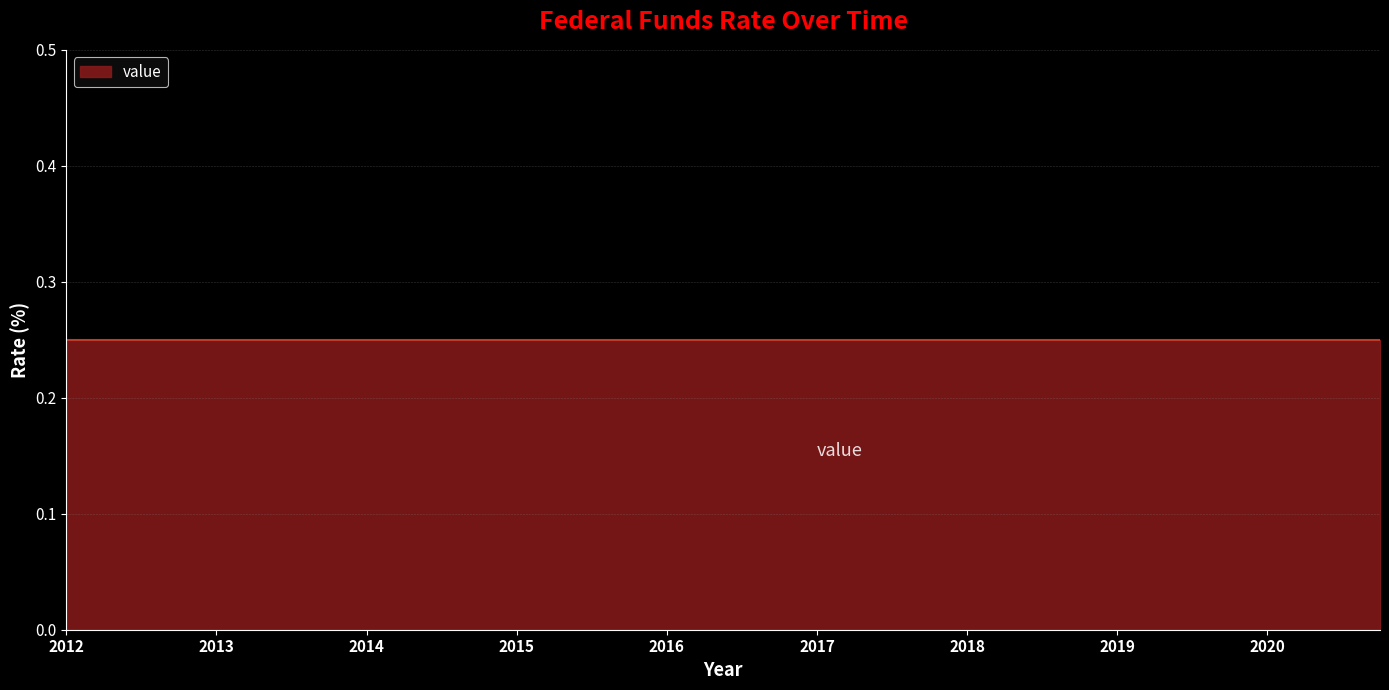

What is the value of the 2nd point from the left?

0.2